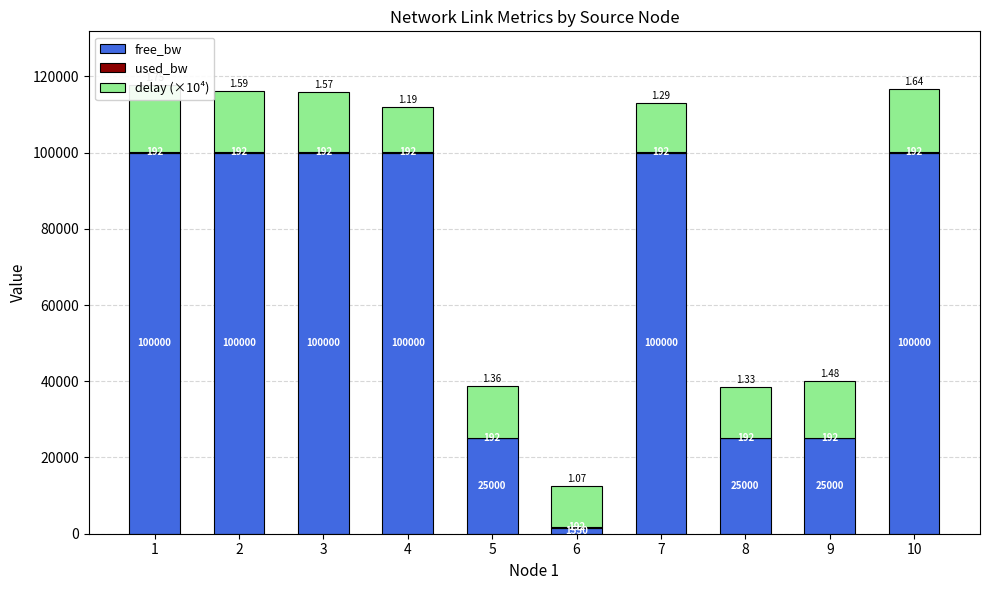

Where is delay (×10⁴) nearest to the value 14104?

5